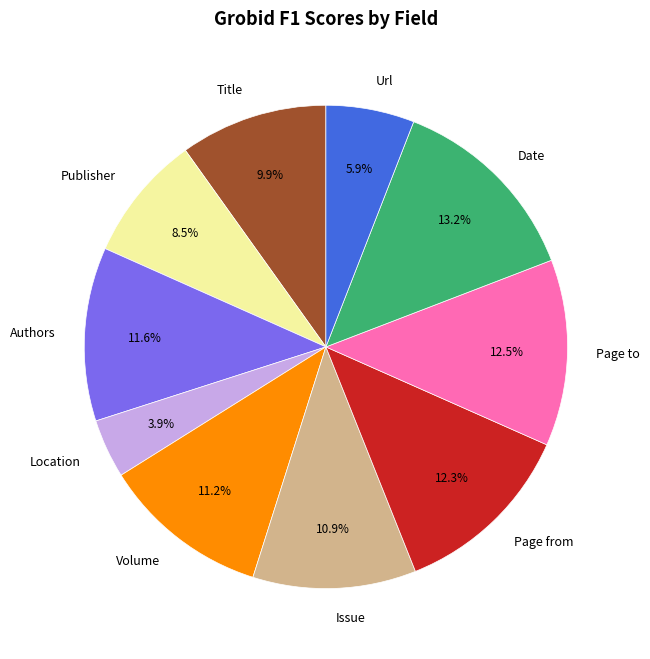

Approximately how many times larger is the value at Location compared to Date?

0.3